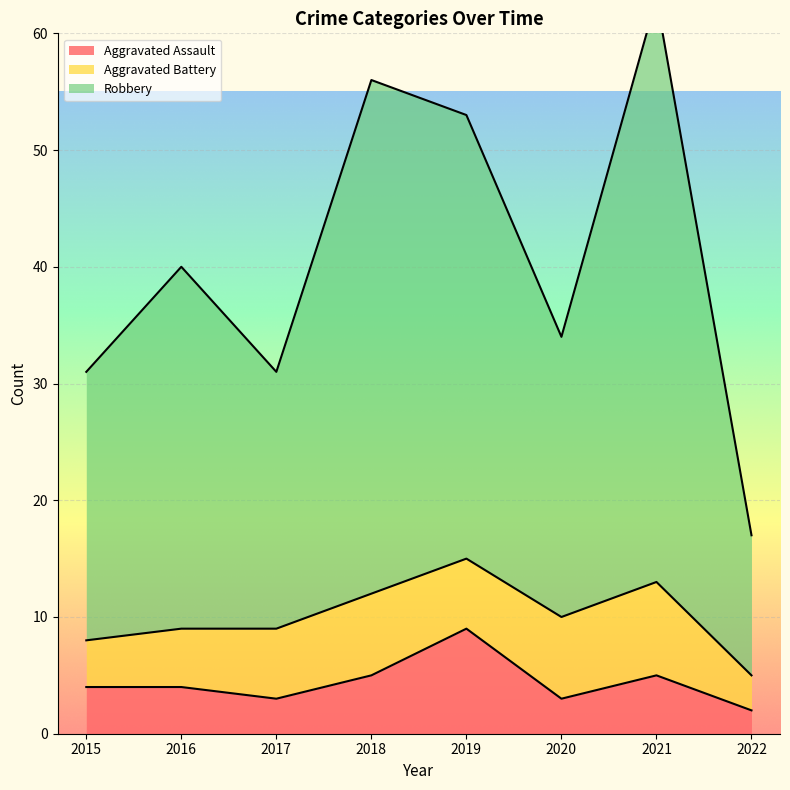

True or false: Robbery and Aggravated Assault cross at least once.

False